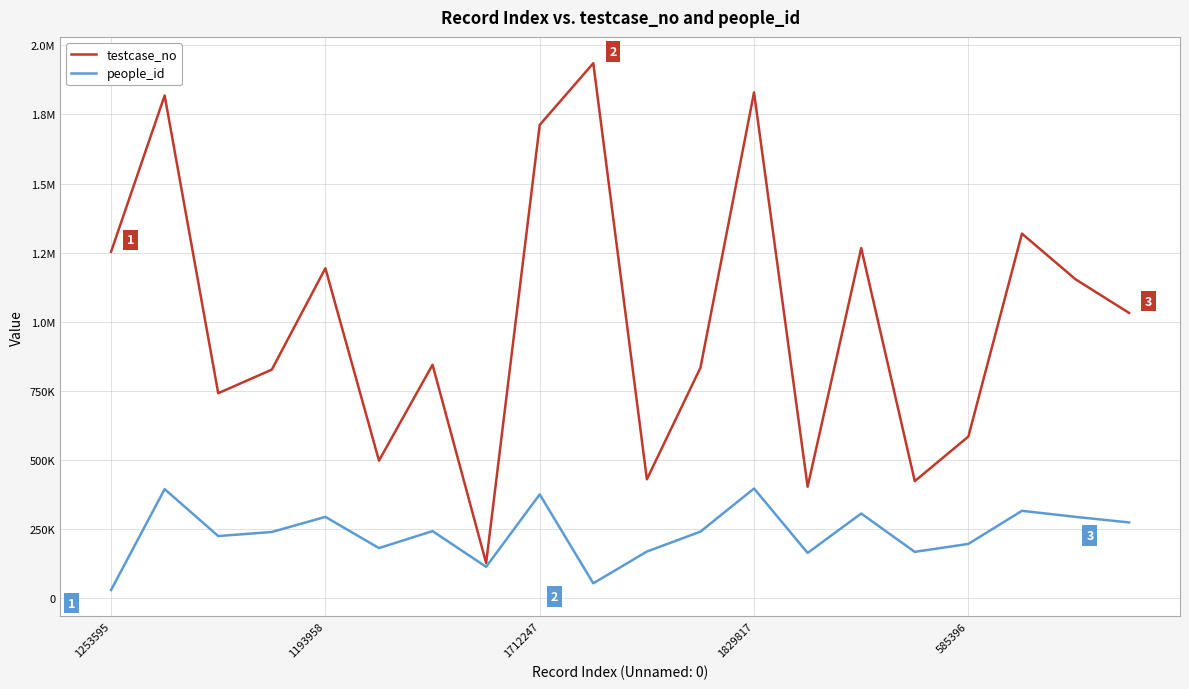

What are all the series names shown in the legend?

testcase_no, people_id